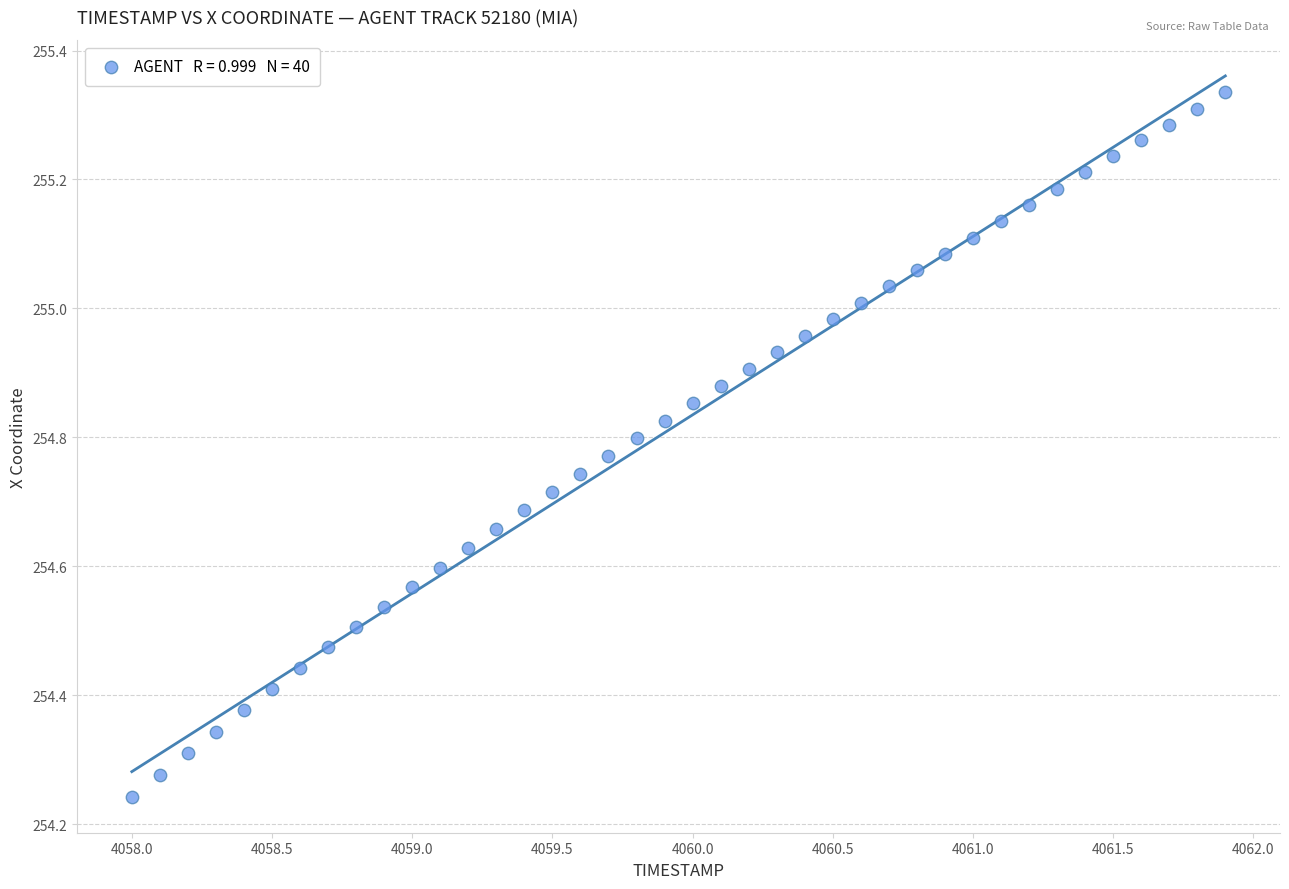

What is the range of Y values (max minus min)?

1.1